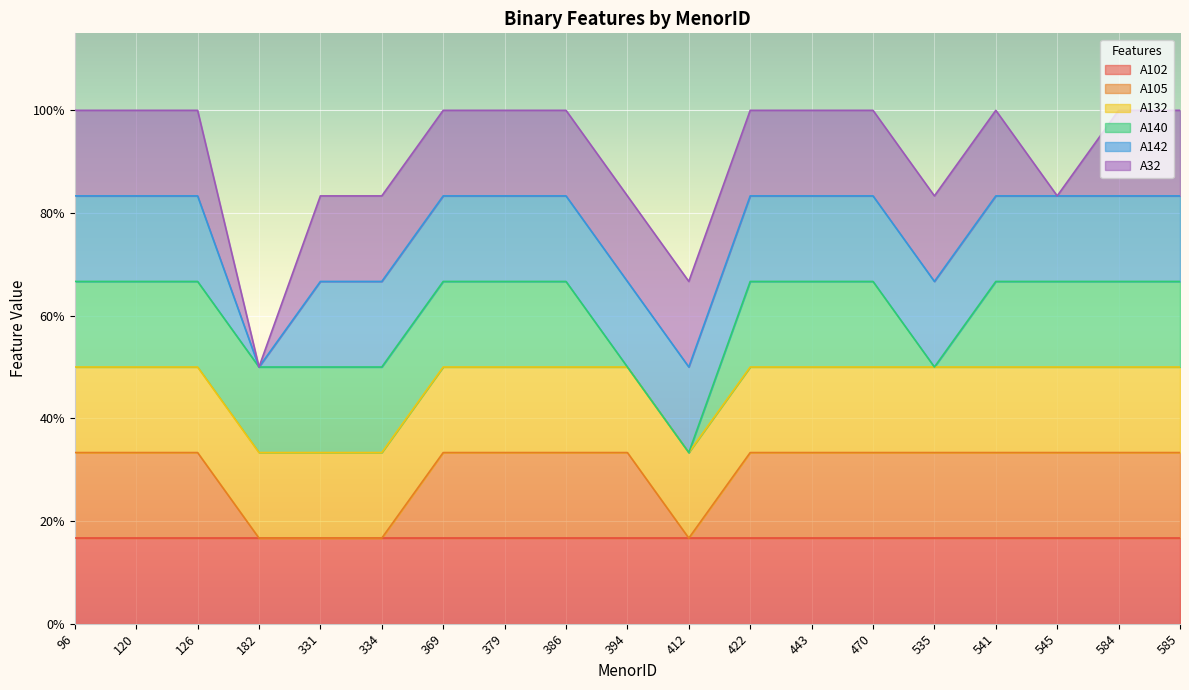

True or false: A102 and A140 intersect in this chart.

False